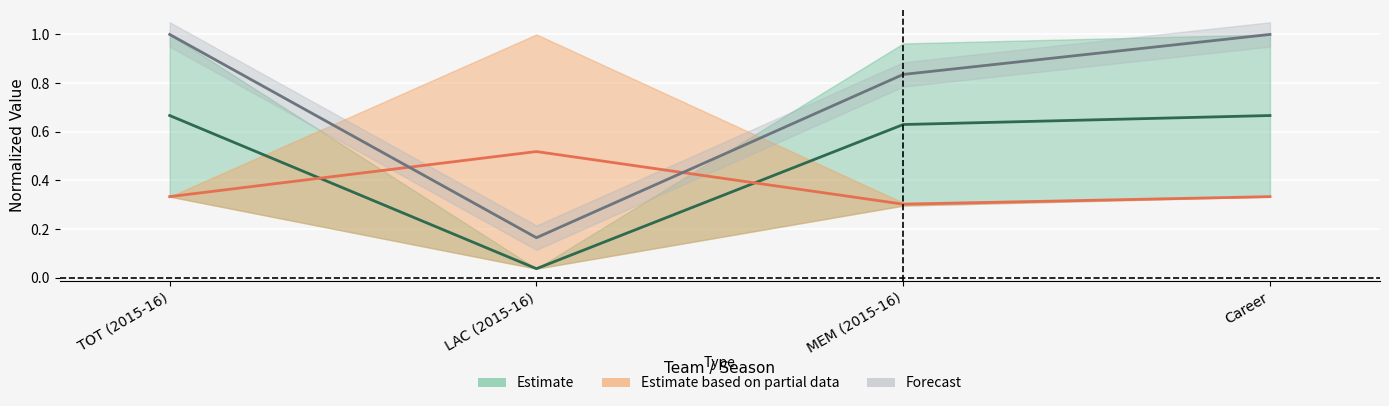

Between TOT (2015-16) and MEM (2015-16), which is larger?

TOT (2015-16)